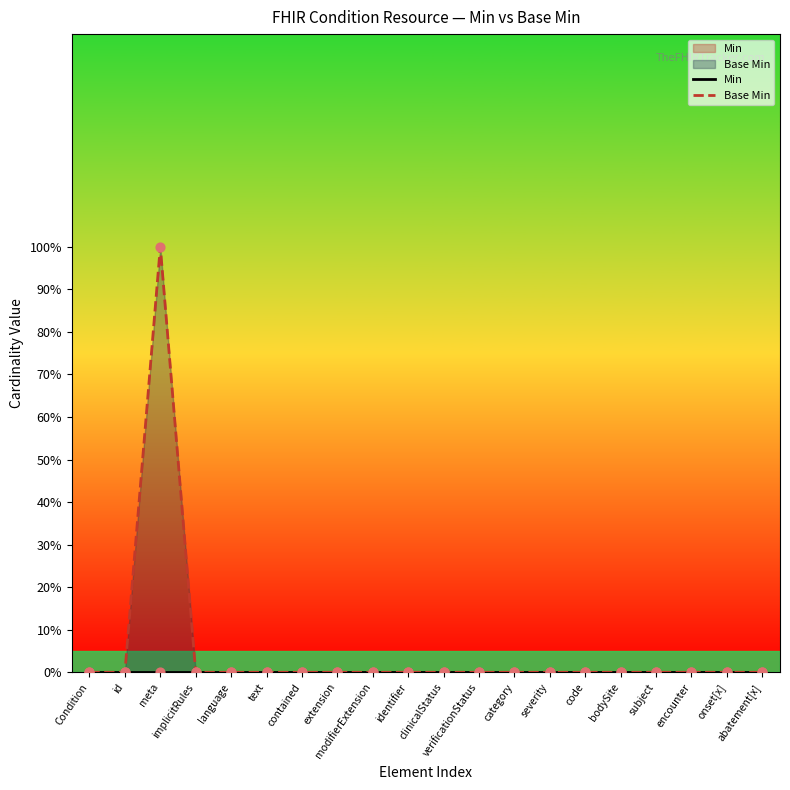

Is the value of Base Min at encounter greater than the value of Min at contained?

No